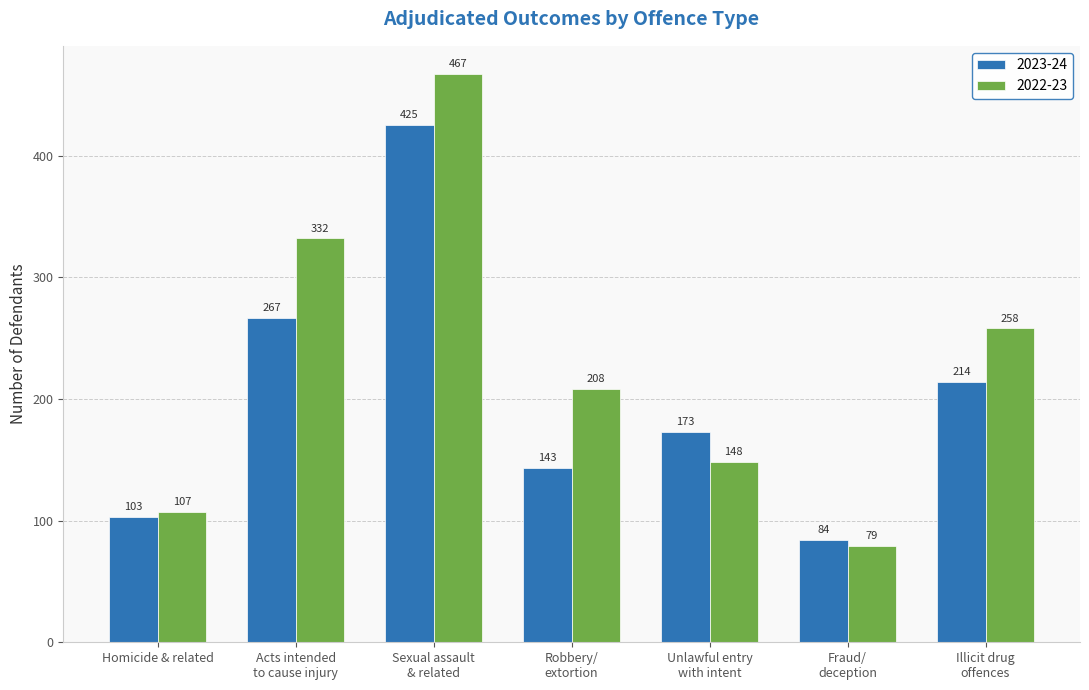

The 2023-24 series shows 44 at Robbery/
extortion. True or false?

False